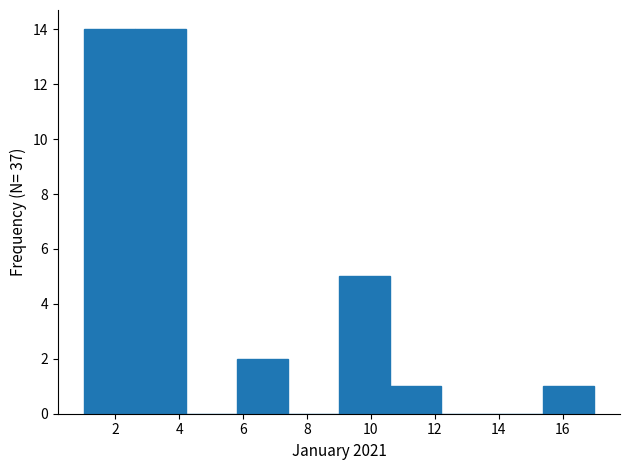

Reading left to right, transcribe this chart: for each bar, give the range it covers on the x-axis and its height. The values are not printed on the chart, so give them approximately, as read against the axis.

1.0 to 2.6: 14
2.6 to 4.2: 14
4.2 to 5.8: 0
5.8 to 7.4: 2
7.4 to 9.0: 0
9.0 to 10.6: 5
10.6 to 12.2: 1
12.2 to 13.8: 0
13.8 to 15.4: 0
15.4 to 17.0: 1